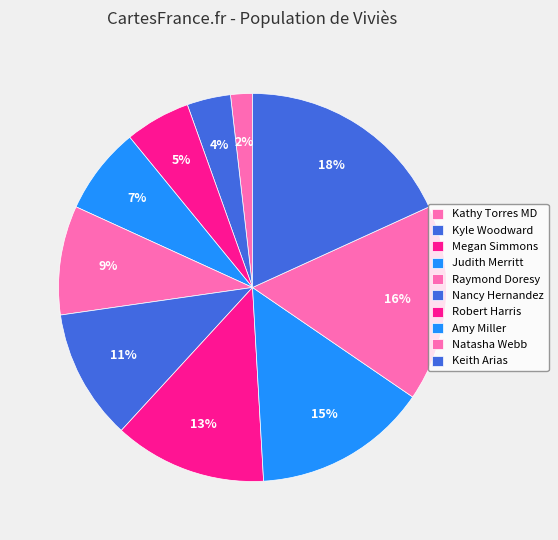

How many segments does this pie chart have?

10